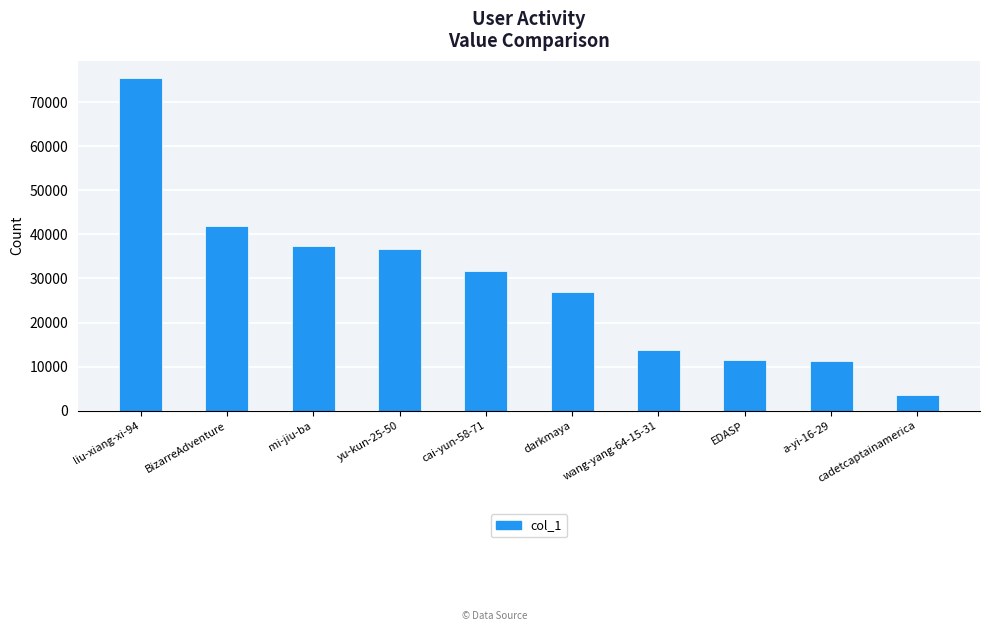

What position from the right is mi-jiu-ba?

8